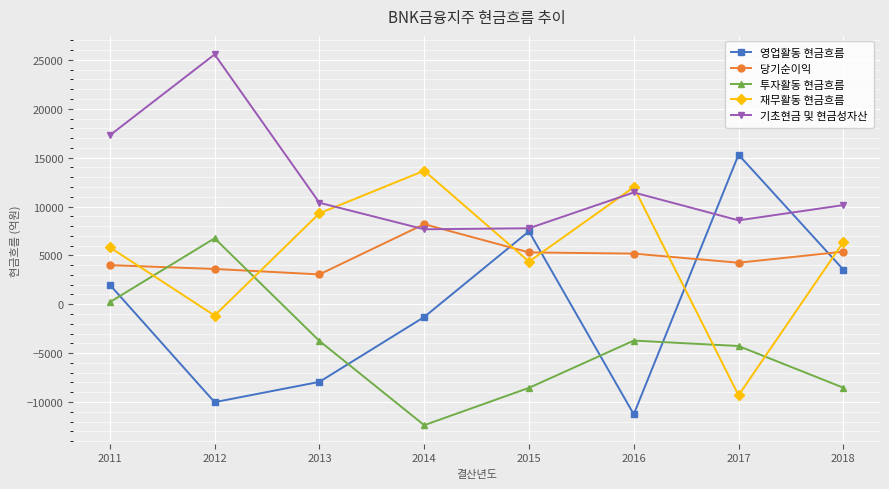

At which category does 재무활동 현금흐름 reach its first local valley?

2012